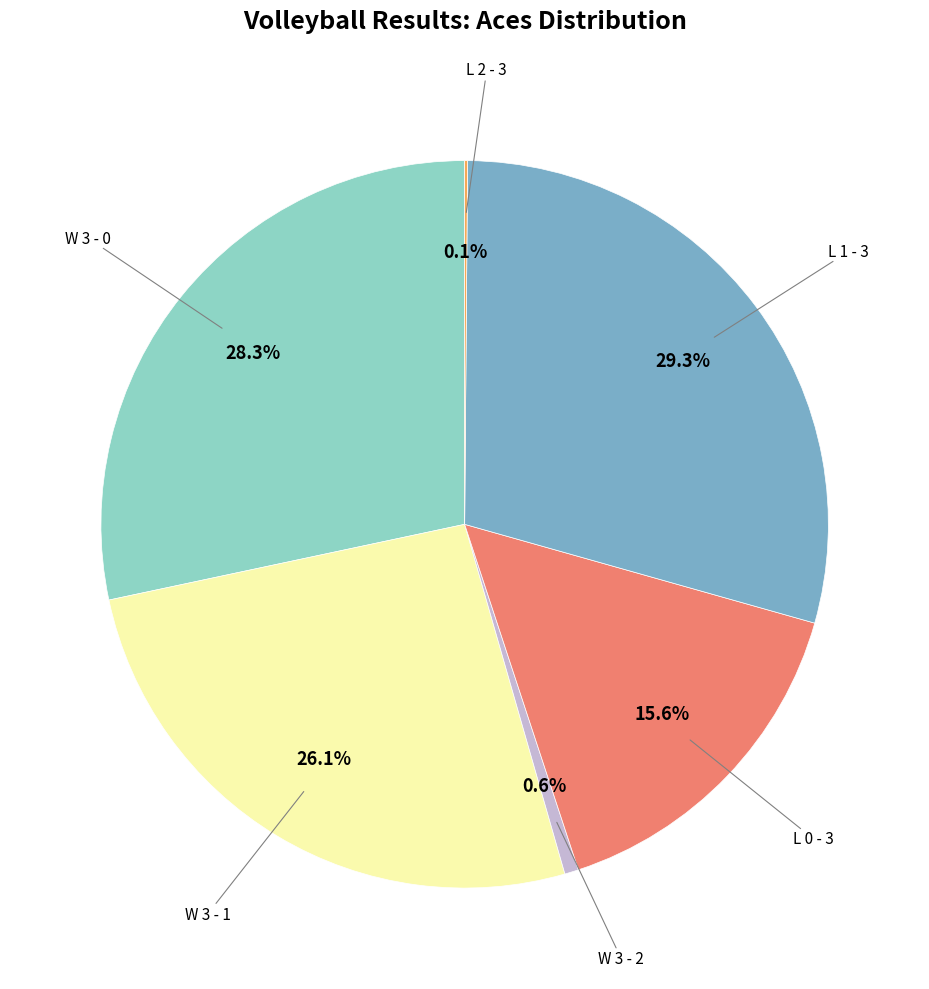

Is there any slice that represents more than half of the pie?

No